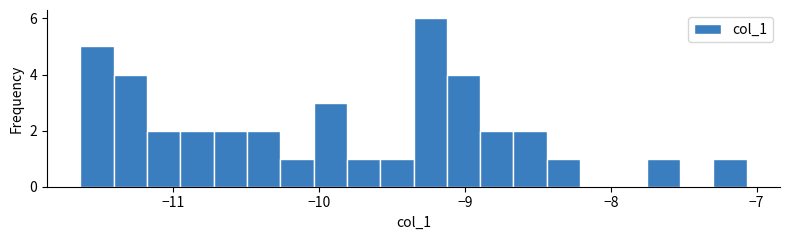

Around what value on the x-axis is the tallest bar? Give the approximate position of its centre, as read against the axis.

-9.2